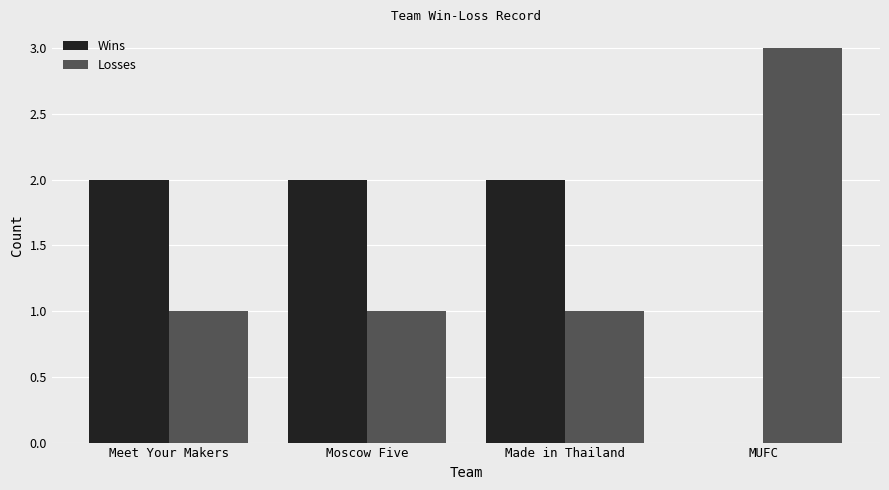

True or false: Losses has a value of 1 at Moscow Five.

True